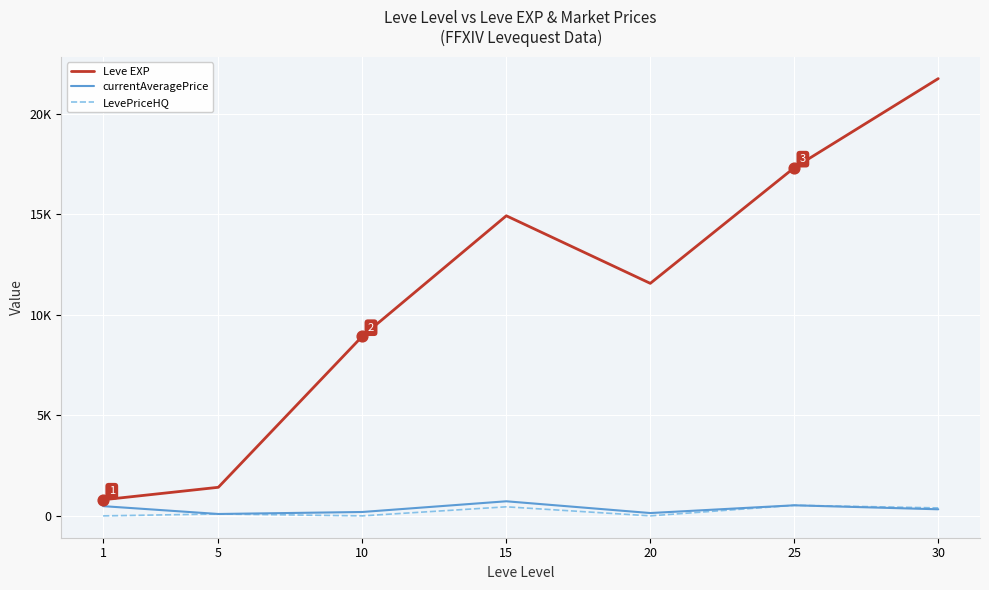

What is the total value across all series at 20?

11700.0